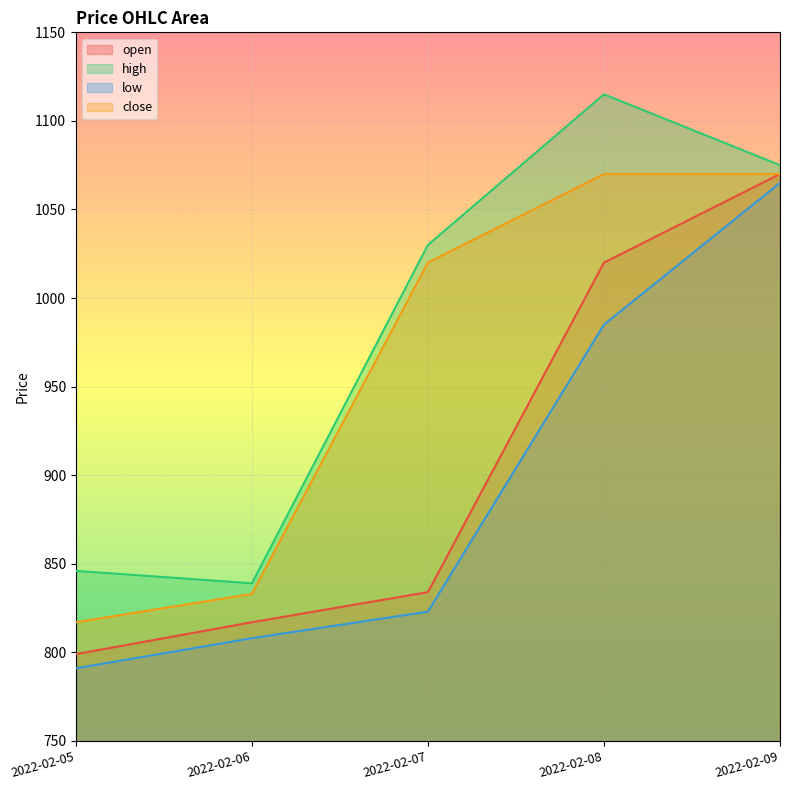

What is the maximum value shown in the chart?

1115